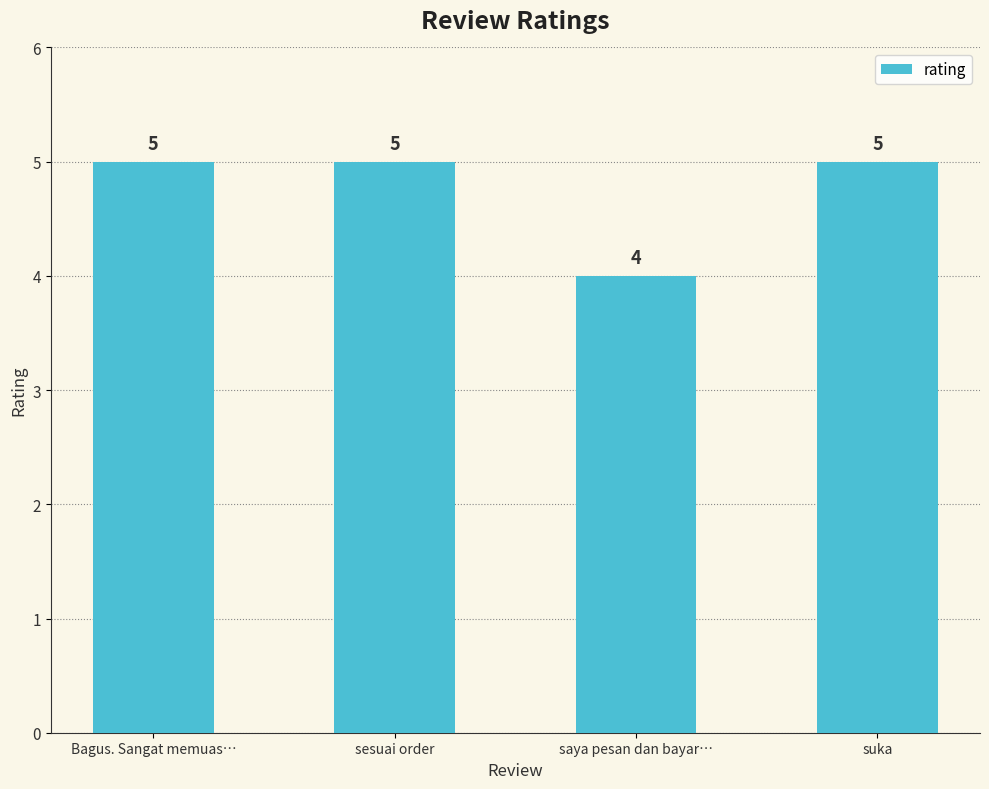

Reading right to left, what are all the values shown in this chart?

5	4	5	5